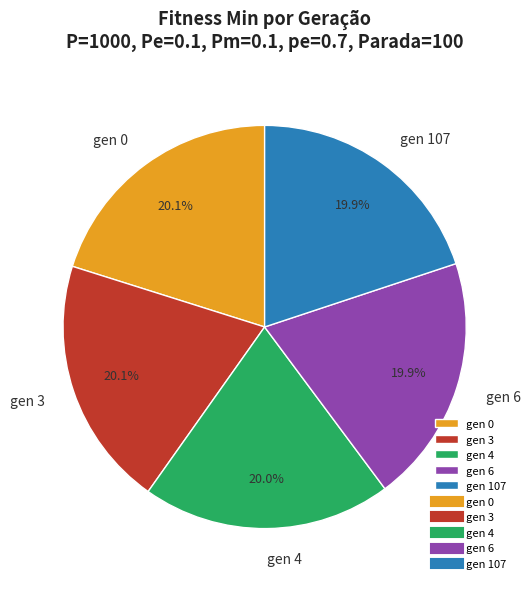

Does gen 3 account for over 50% of the chart?

No